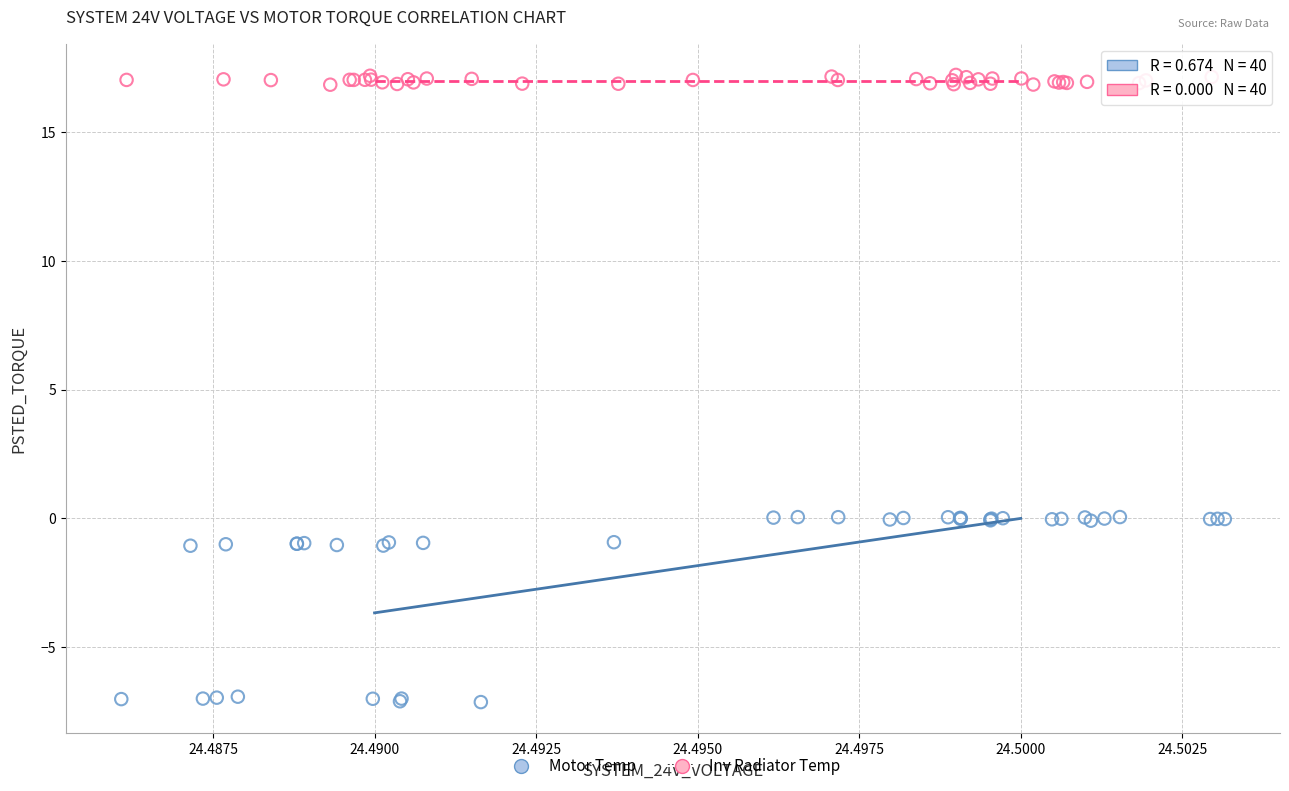

Which series reaches the maximum Y coordinate?

Inv Radiator Temp